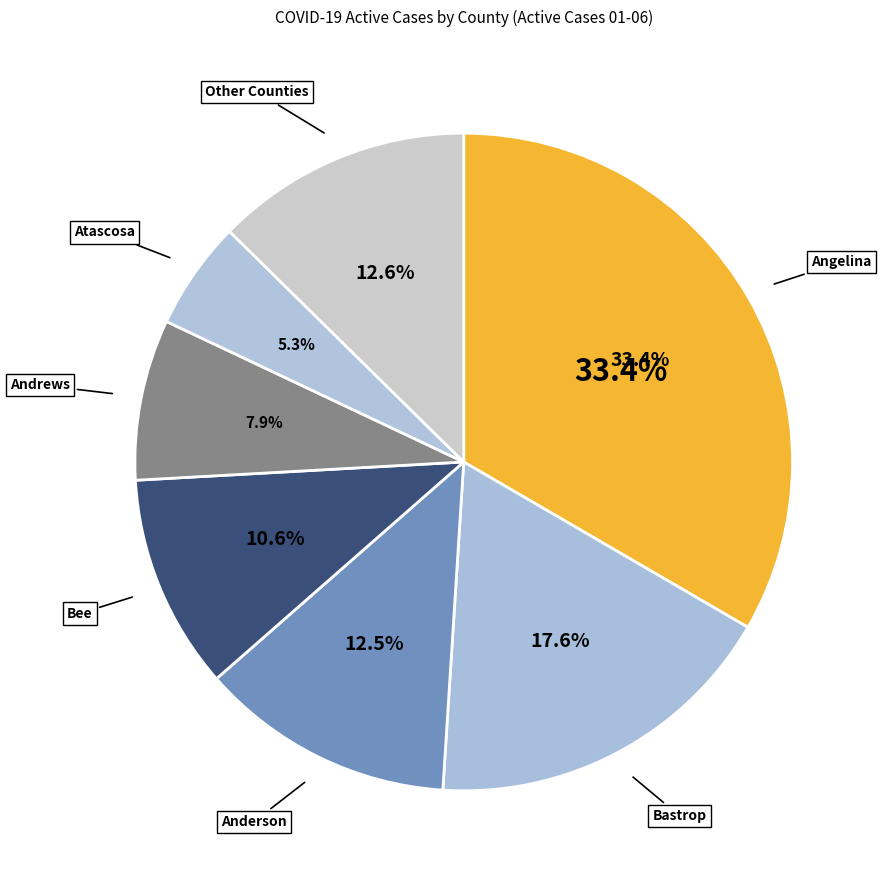

Which has a higher value, Andrews or Bandera?

Andrews